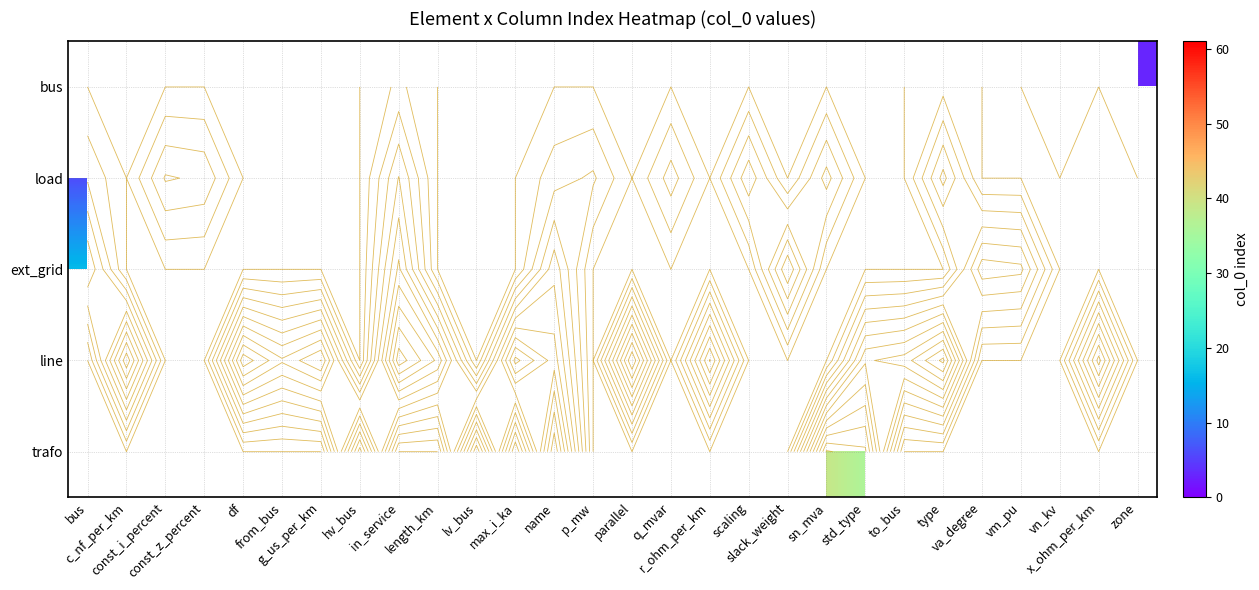

Which has a higher value, zone or slack_weight?

slack_weight